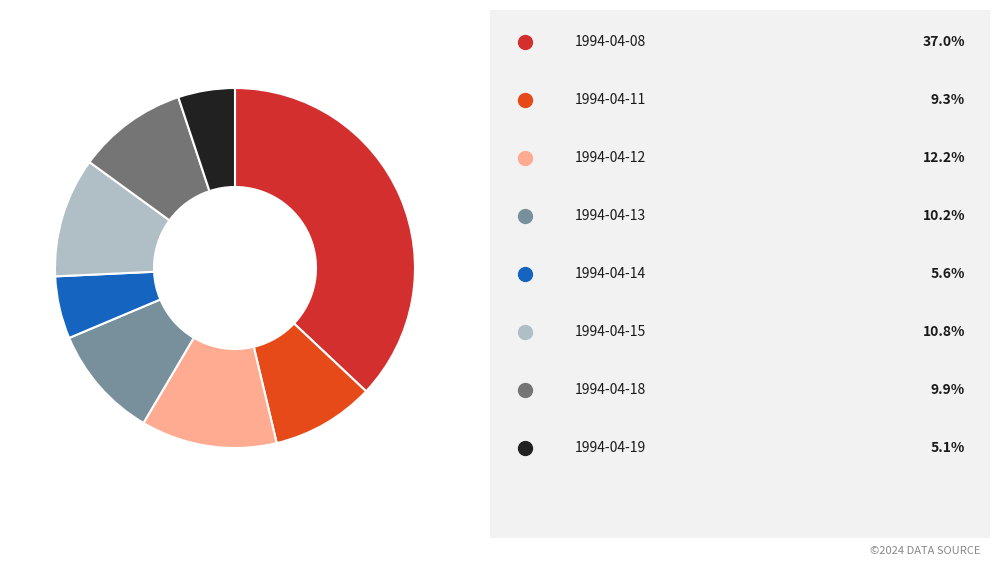

To the nearest percent, what is the difference between the largest and smallest slice percentages?

32%